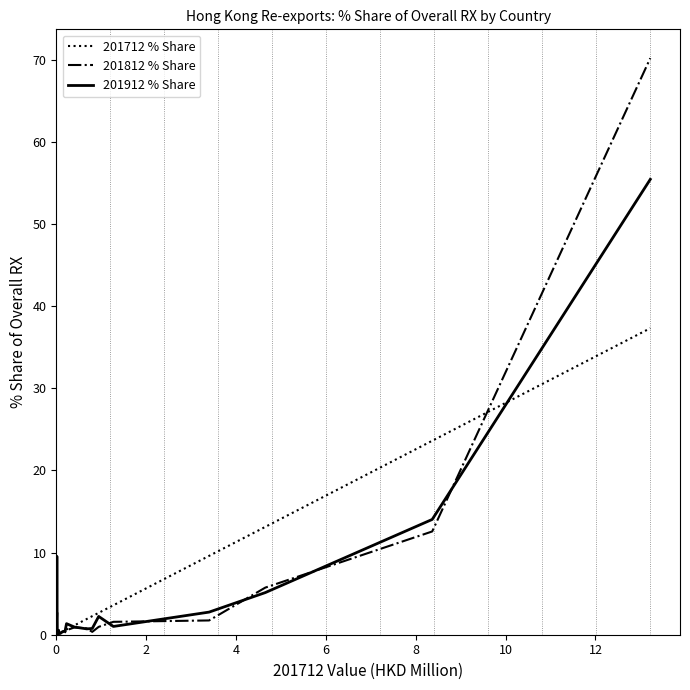

Which series has the largest range (max minus min)?

201812 % Share